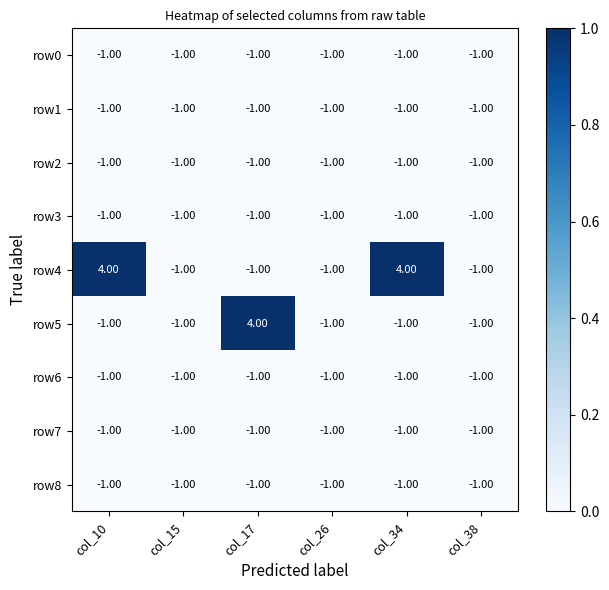

Which series has the largest range (max minus min)?

row4